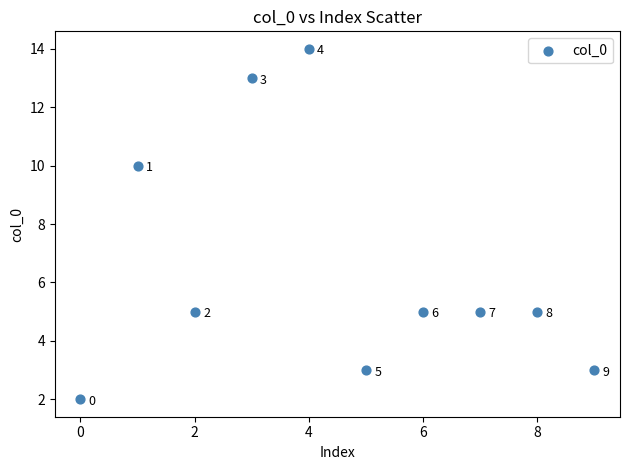

What Y value in the scatter plot is closest to 8?

10